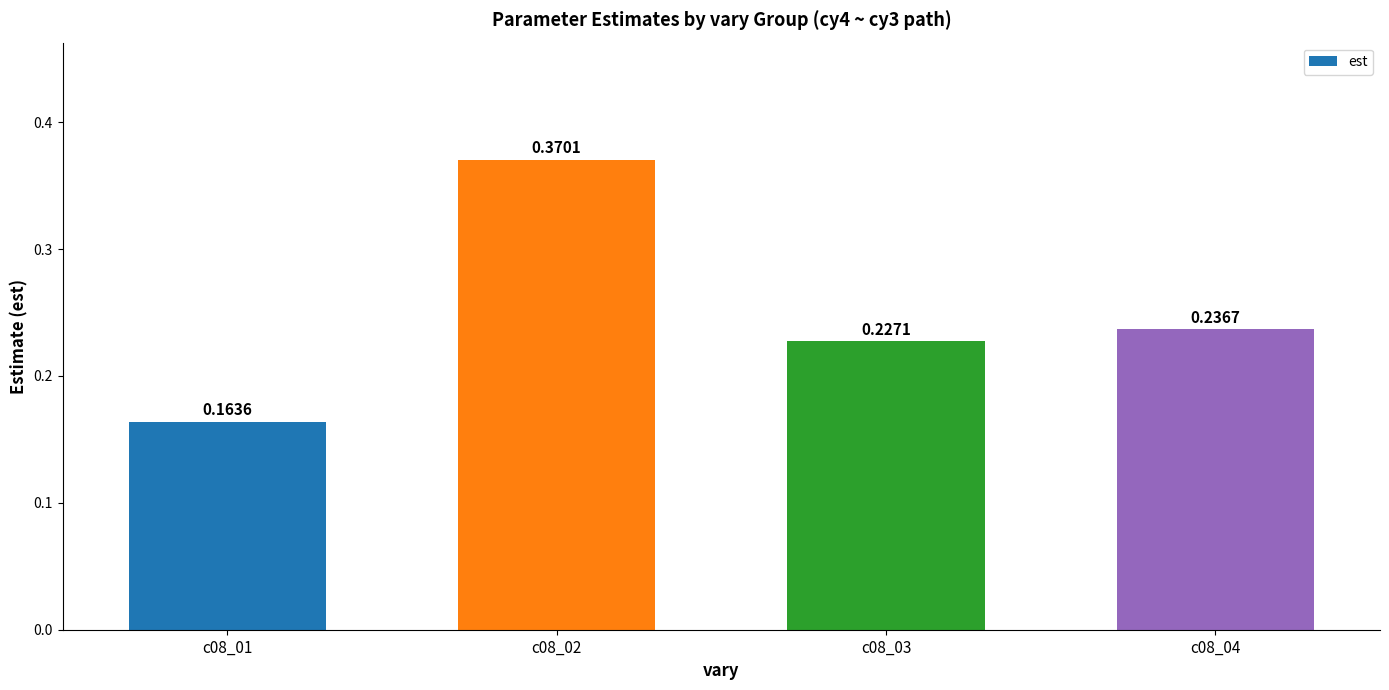

What is the sum of all values?

1.0